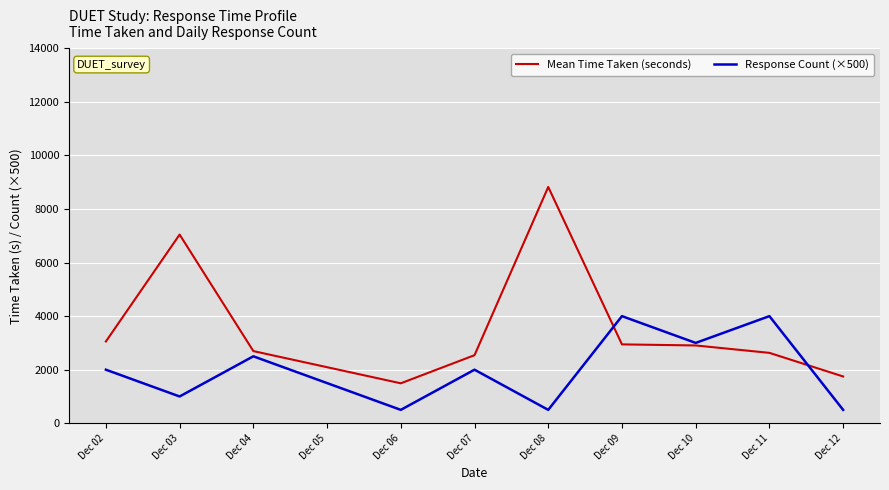

True or false: Response Count (×500) has more than 2 points higher than both neighbors.

True